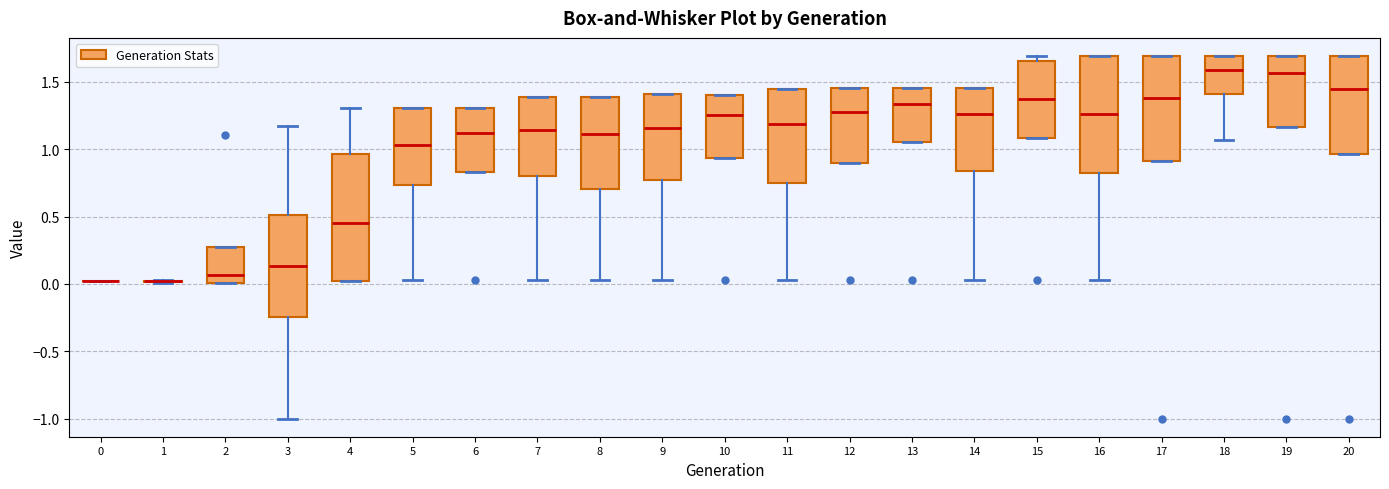

Where does the lower whisker of the box at x = 7 end on the y-axis? The values are not printed on the chart, so give them approximately, as read against the axis.

0.05